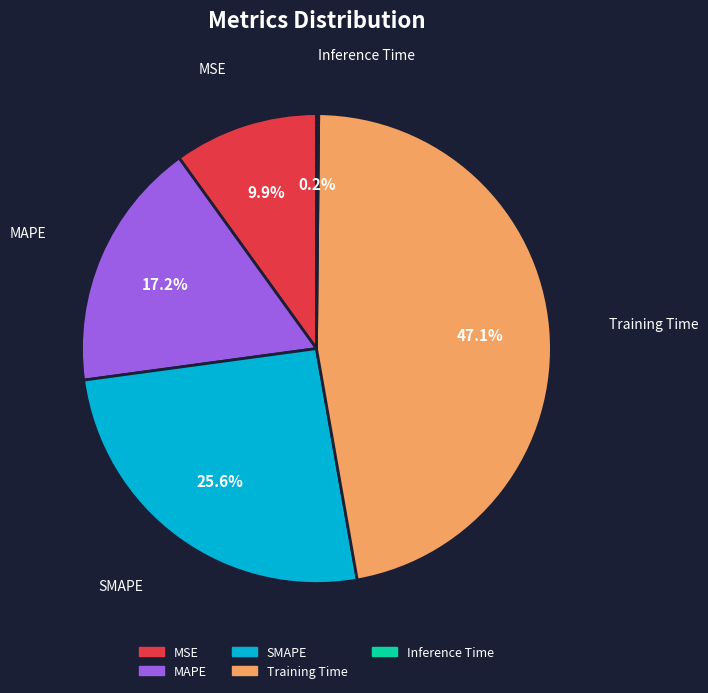

Is there a majority slice in this chart?

No